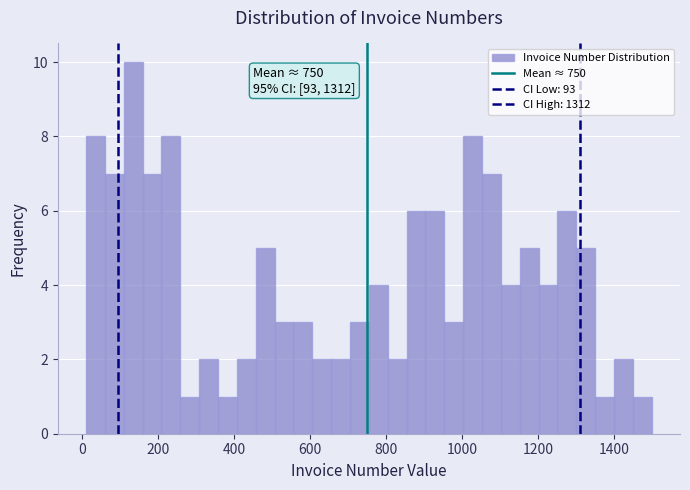

Read against the x-axis, roughly where is the centre of the tallest bar?

140